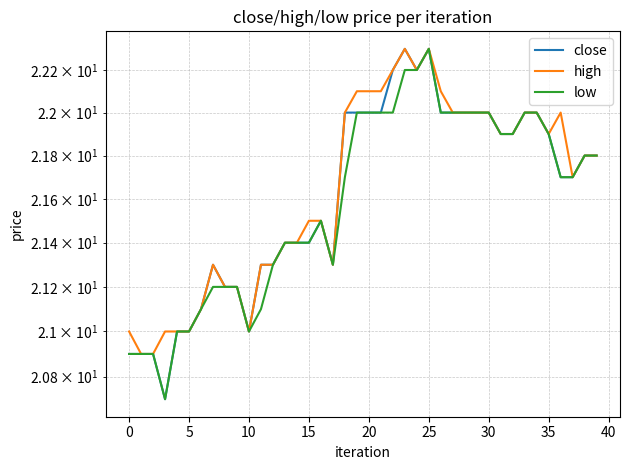

The low series shows 21.4 at 14. True or false?

True